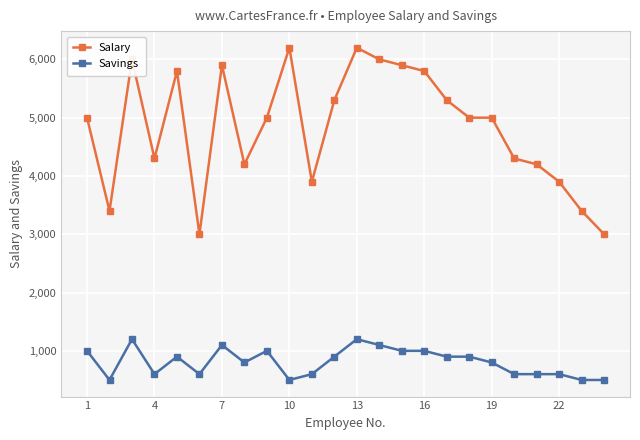

True or false: Salary and Savings intersect in this chart.

False